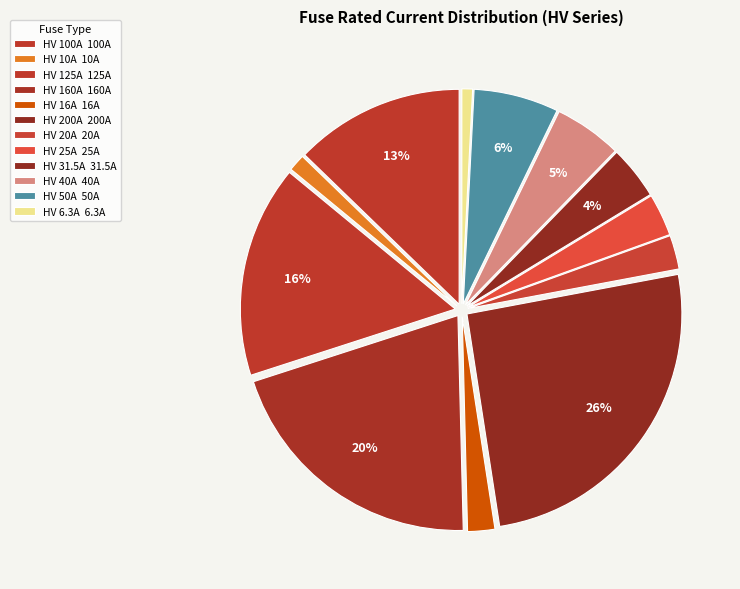

To the nearest percent, what percentage of the pie is HV 200A?

26%